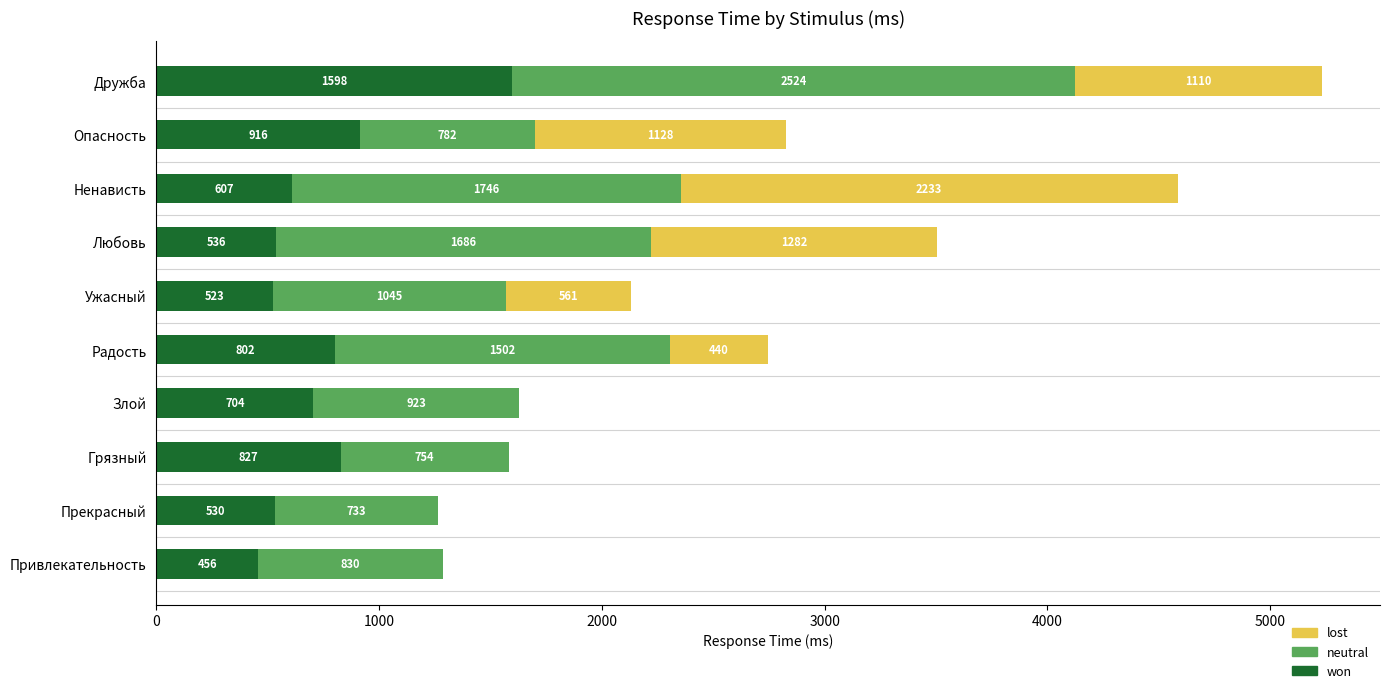

What is the sum of all won values?

7499